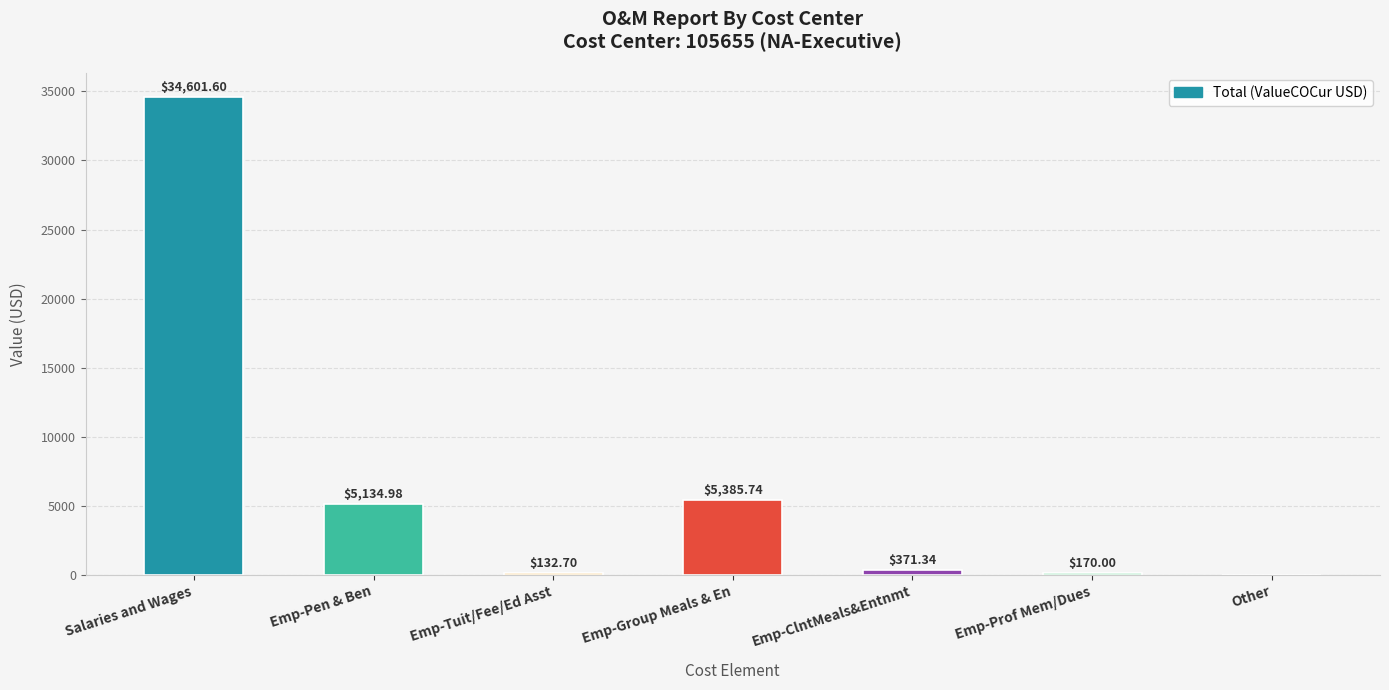

What is the change in value from Emp-Tuit/Fee/Ed Asst to Other?

-132.7